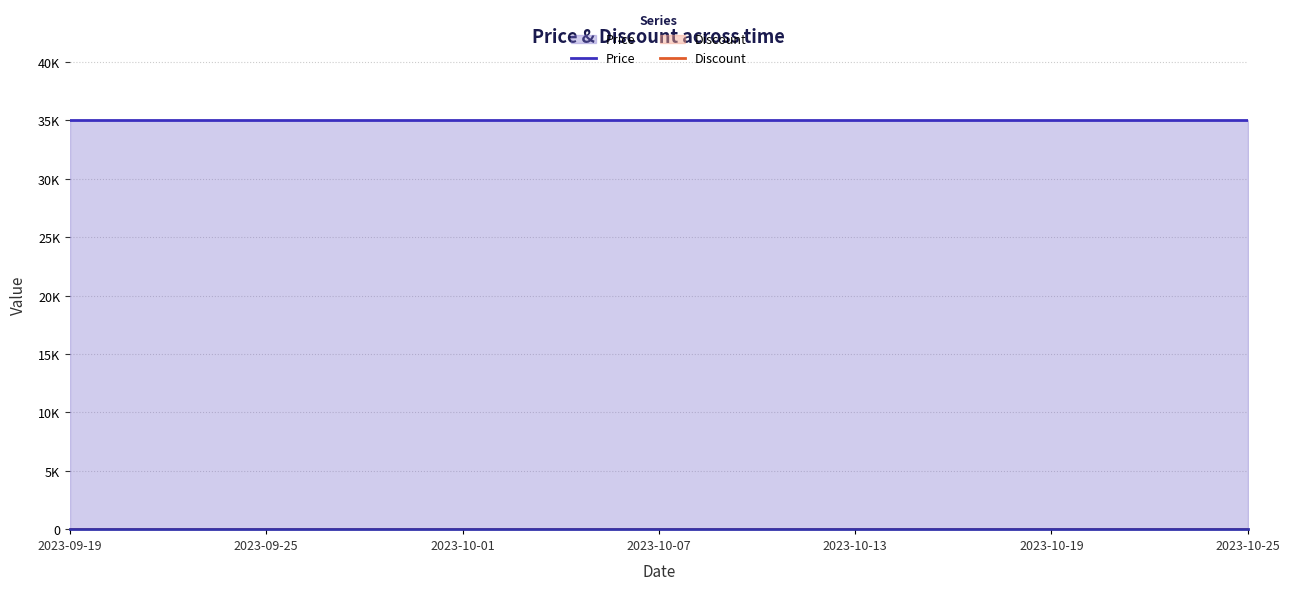

What are all the series names shown in the legend?

Price, Discount